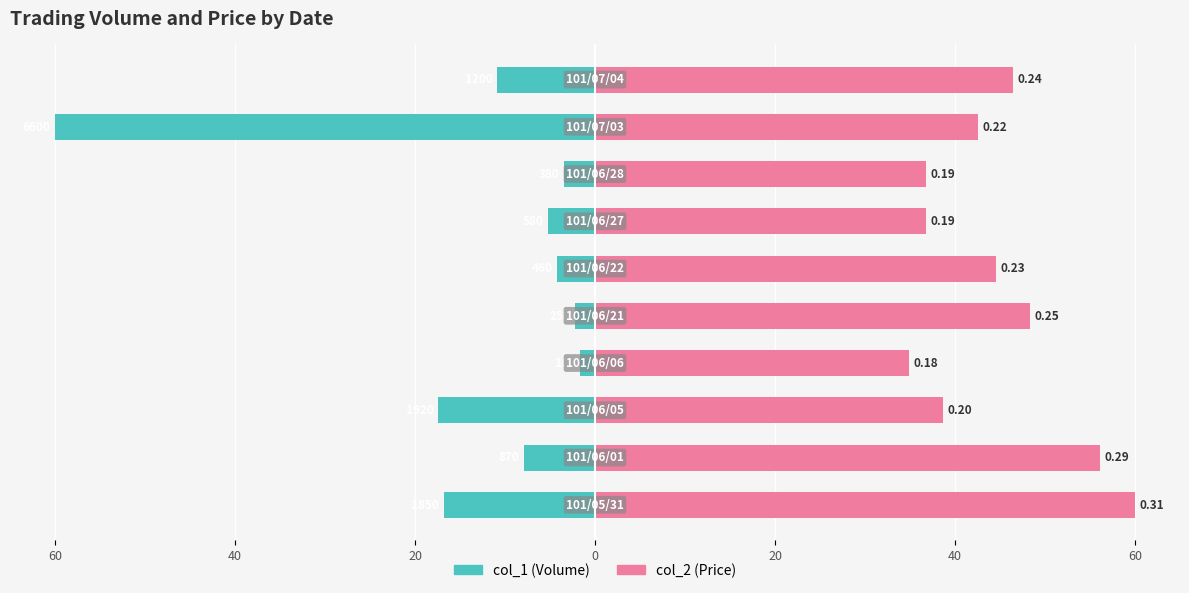

How many series are shown in this chart?

2